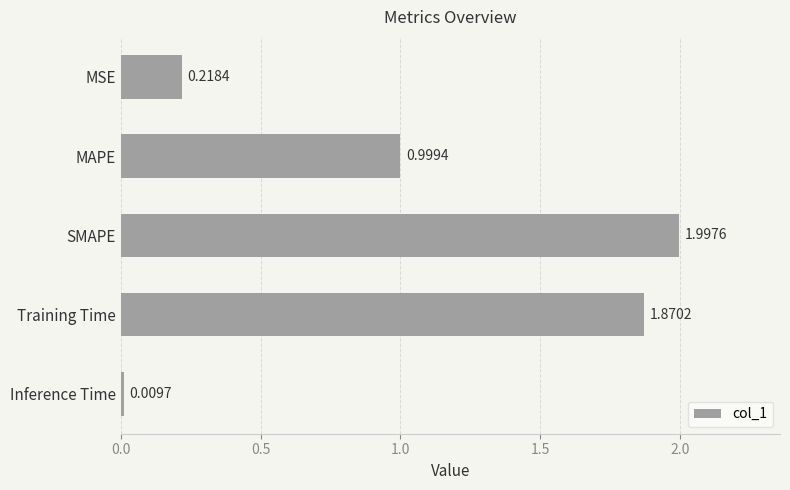

List the labels in order of value, largest first.

SMAPE, Training Time, MAPE, MSE, Inference Time